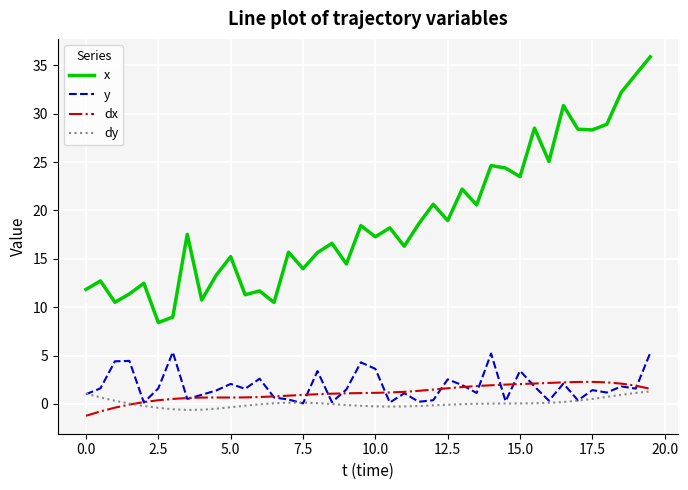

Which series has the widest spread of values?

x